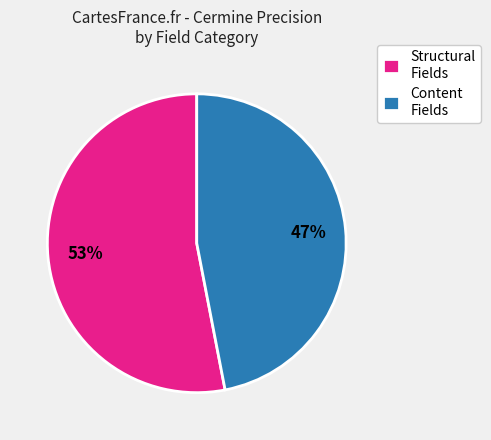

To the nearest percent, what is the difference between the largest and smallest slice percentages?

6%